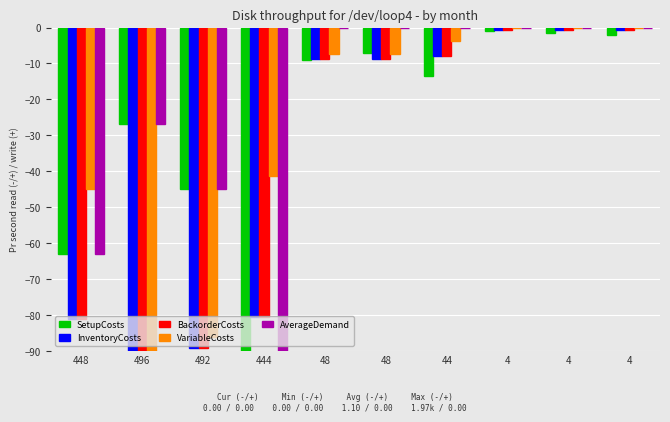

How many series are shown in this chart?

5